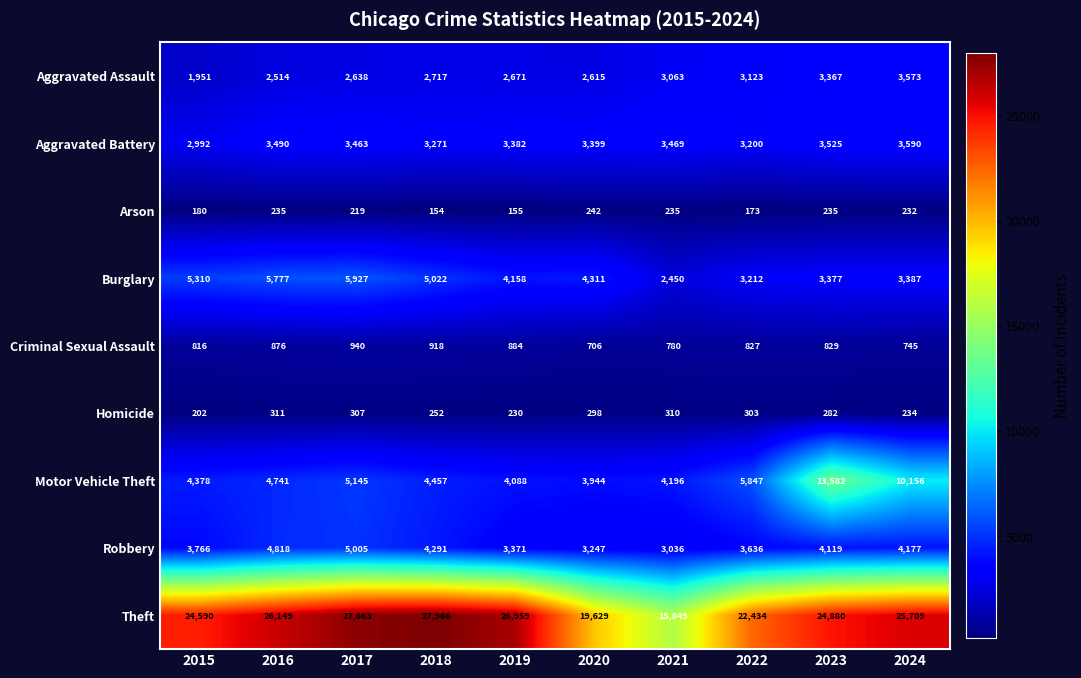

Is it true that Robbery equals 4119 at 2023?

True